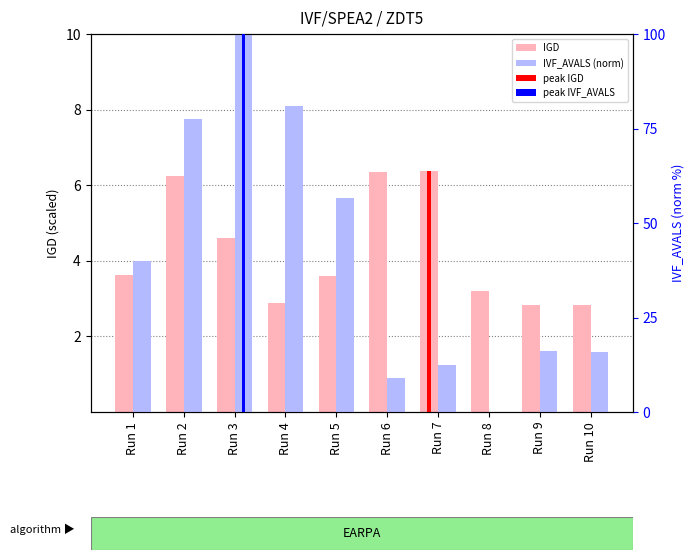

True or false: IVF_AVALS (norm) has a value of 25.8 at Run 3.

False